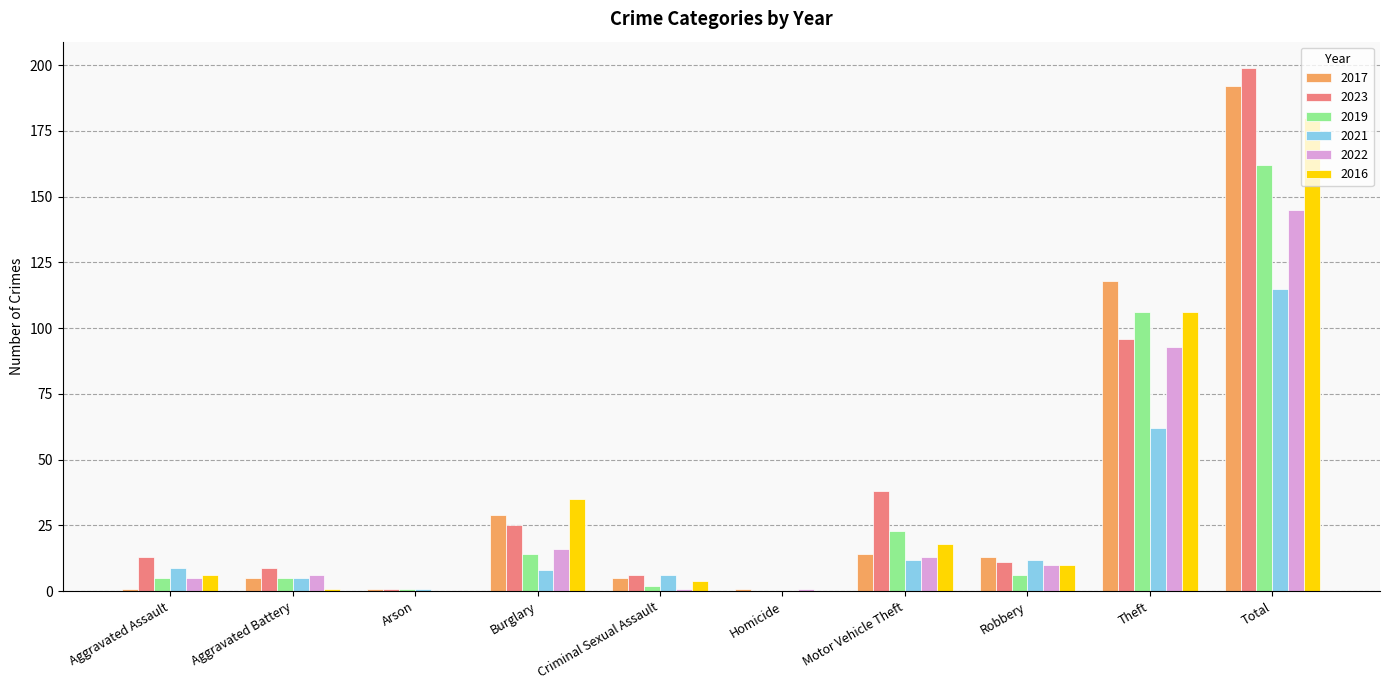

What are all the series names shown in the legend?

2017, 2023, 2019, 2021, 2022, 2016